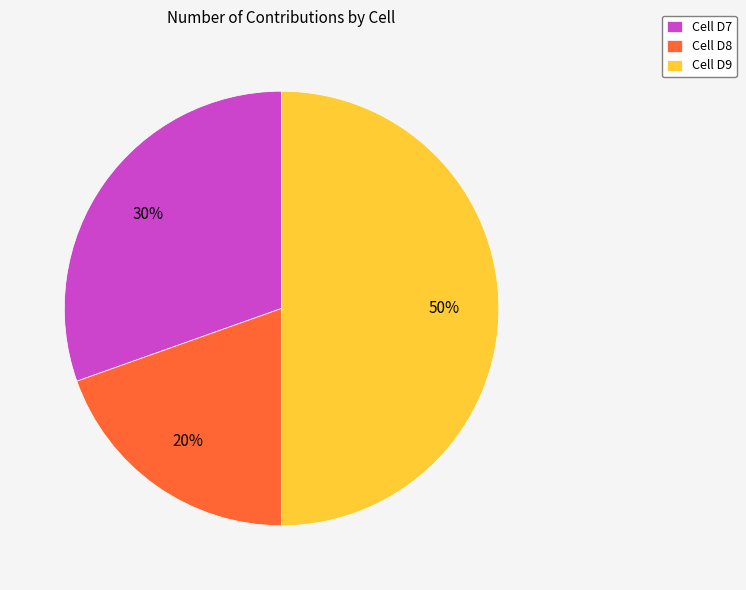

What percentage is the Cell D7 slice, to the nearest percent?

30%